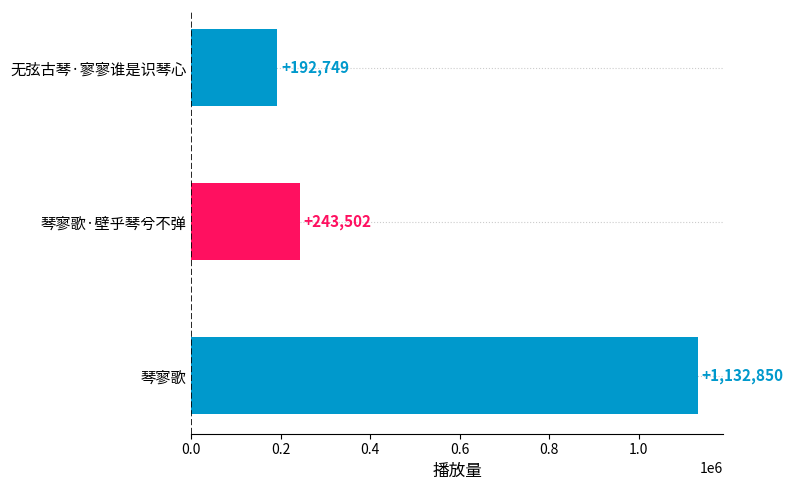

What value does the data have at 琴寥歌·壁乎琴兮不弹, to the nearest 10?

243500